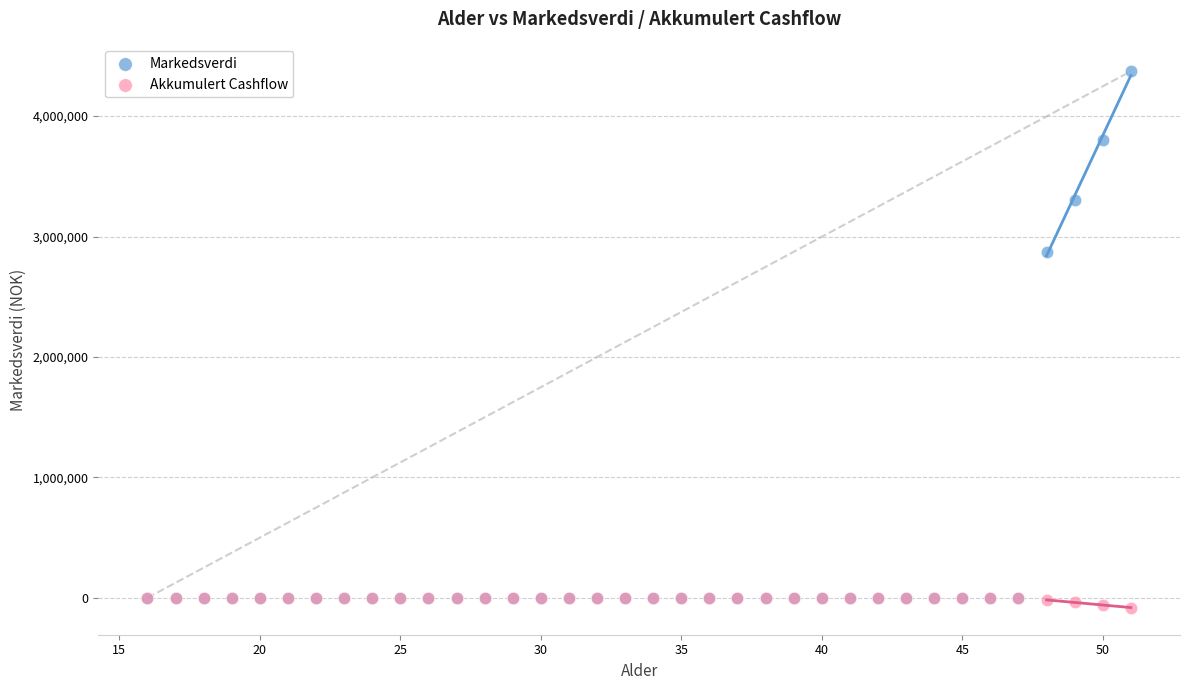

Which series has the largest Y range (max minus min)?

Markedsverdi